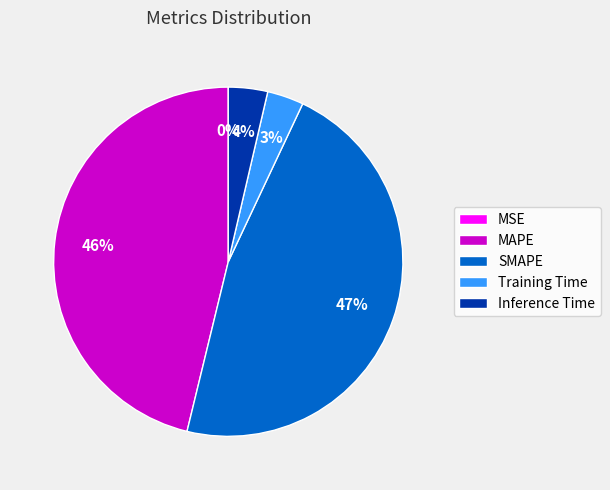

What is the largest slice in the pie chart?

SMAPE